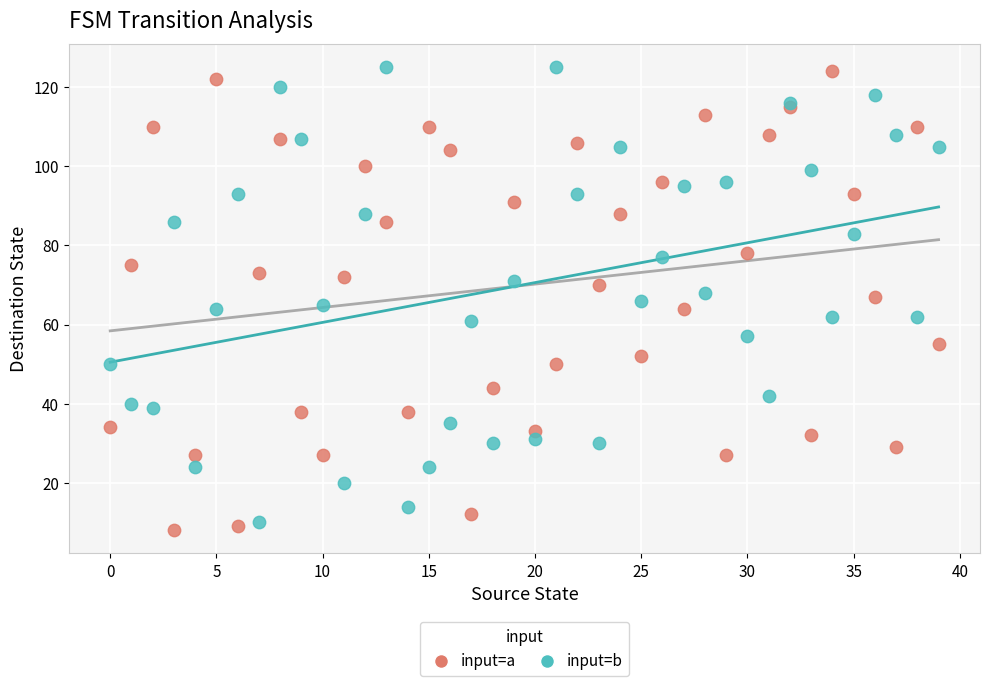

What are all the series names shown in the legend?

input=a, input=b